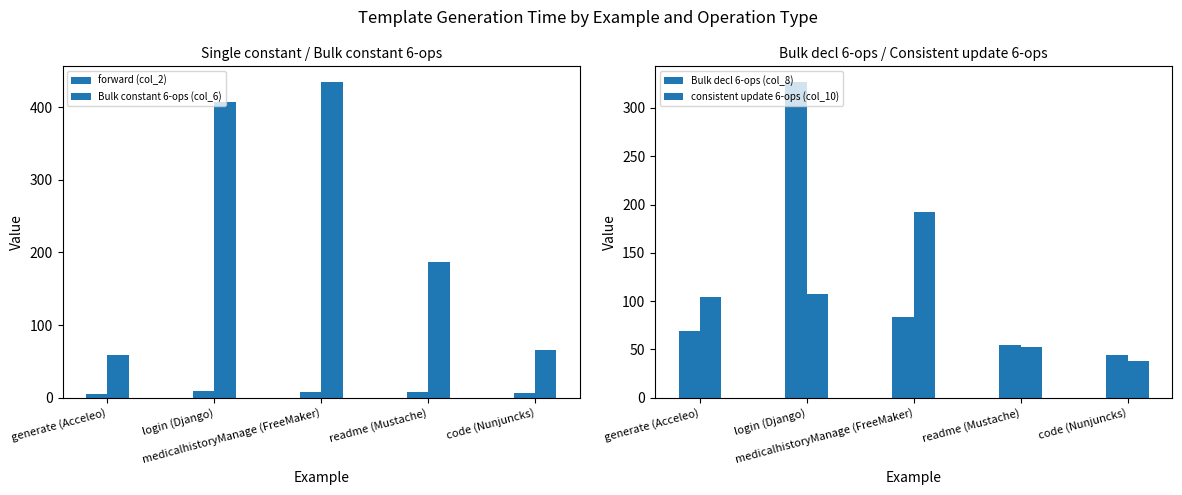

What is the total value across all series at readme (Mustache)?

301.9